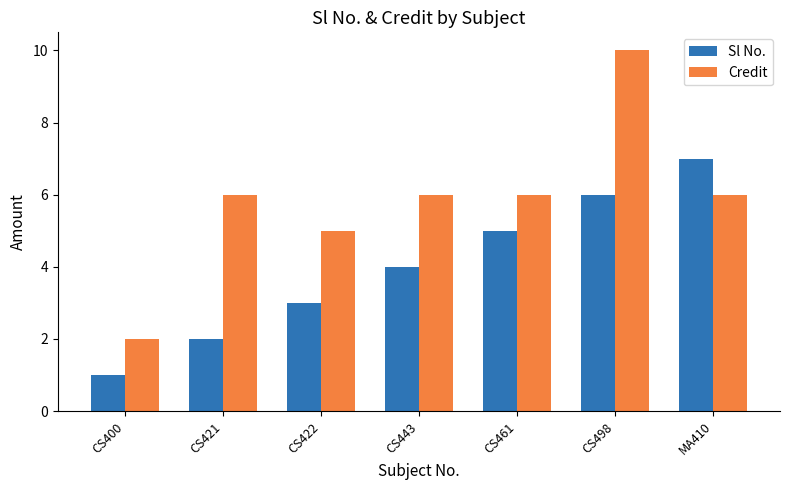

How many categories are shown in the chart?

7